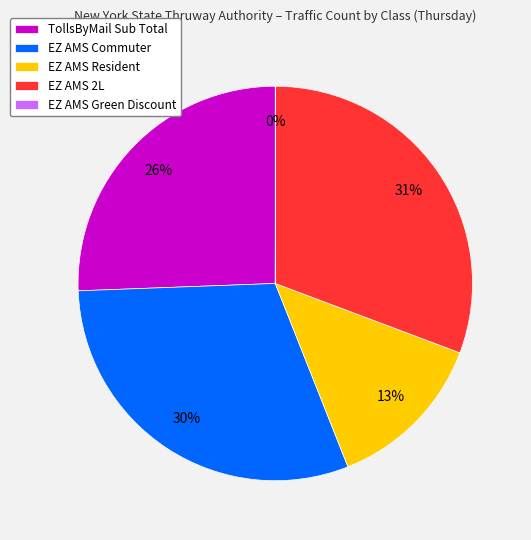

Is the sum of EZ AMS Resident and EZ AMS 2L greater than half?

No